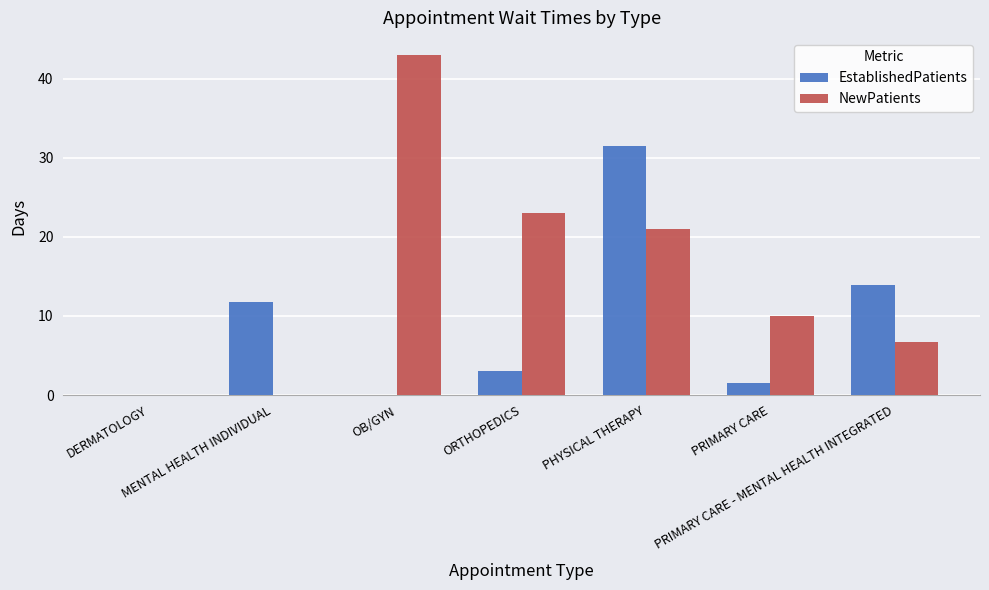

Reading left to right, list all the values displayed in this chart.

EstablishedPatients: 0.0	11.8	0.0	3.0	31.5	1.5	13.9
NewPatients: 0.0	0.0	43.0	23.0	21.0	10.0	6.7